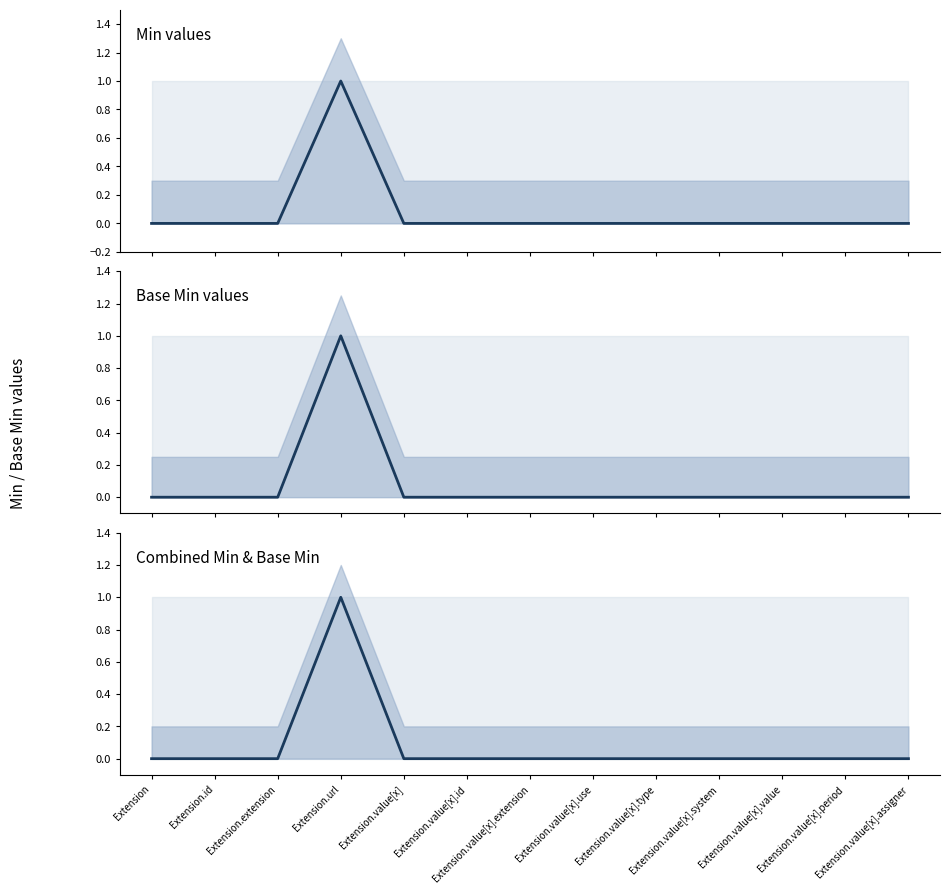

True or false: Base Min values and Combined Min & Base Min intersect in this chart.

False